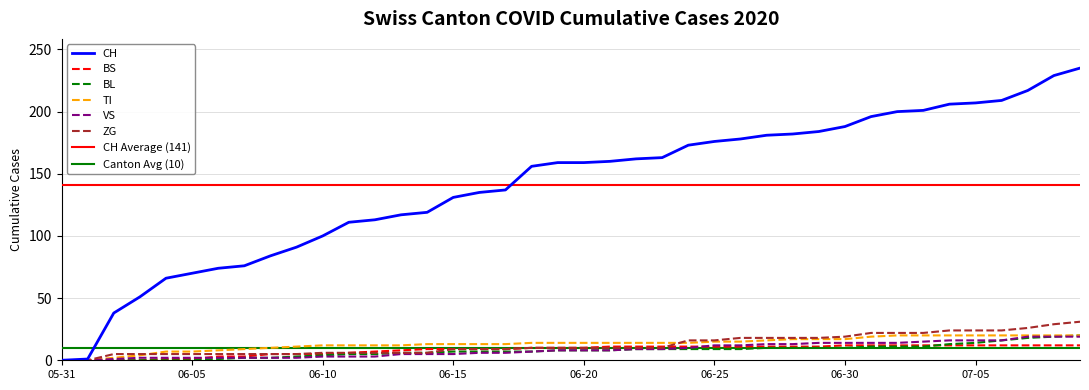

Does the chart display data point markers on the line(s)?

No